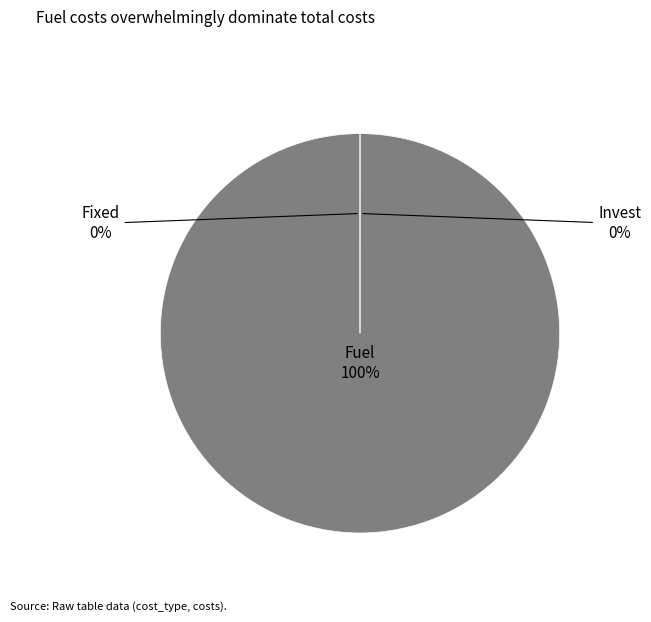

Is there any slice that represents more than half of the pie?

Yes